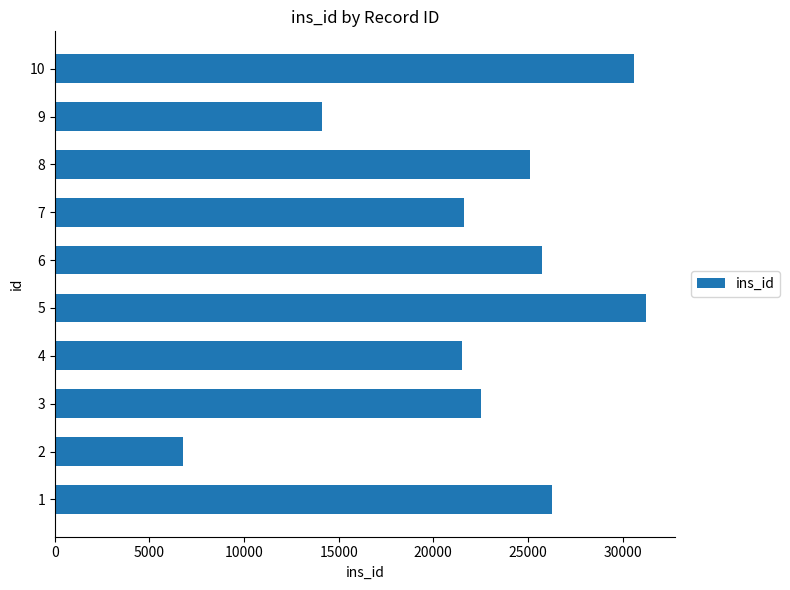

How many bars are there in total?

10